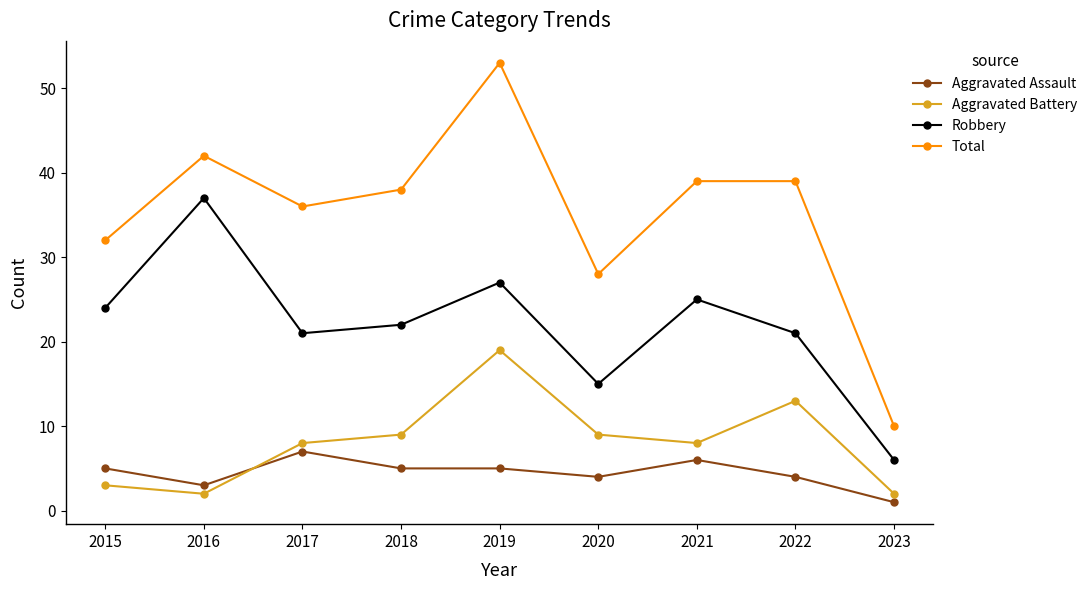

What is the spread (max minus min) of values at 2016?

40